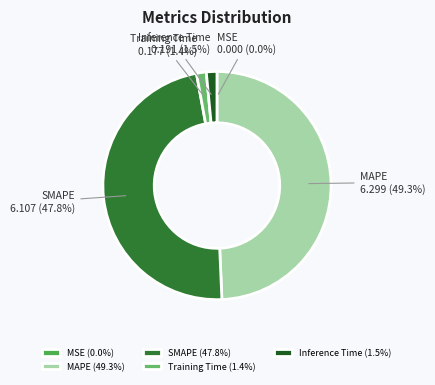

Is the sum of Training Time and SMAPE greater than half?

No